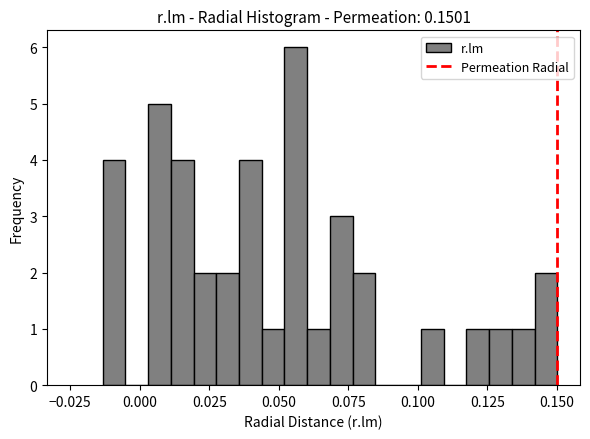

Read against the x-axis, roughly where is the centre of the tallest bar?

0.055